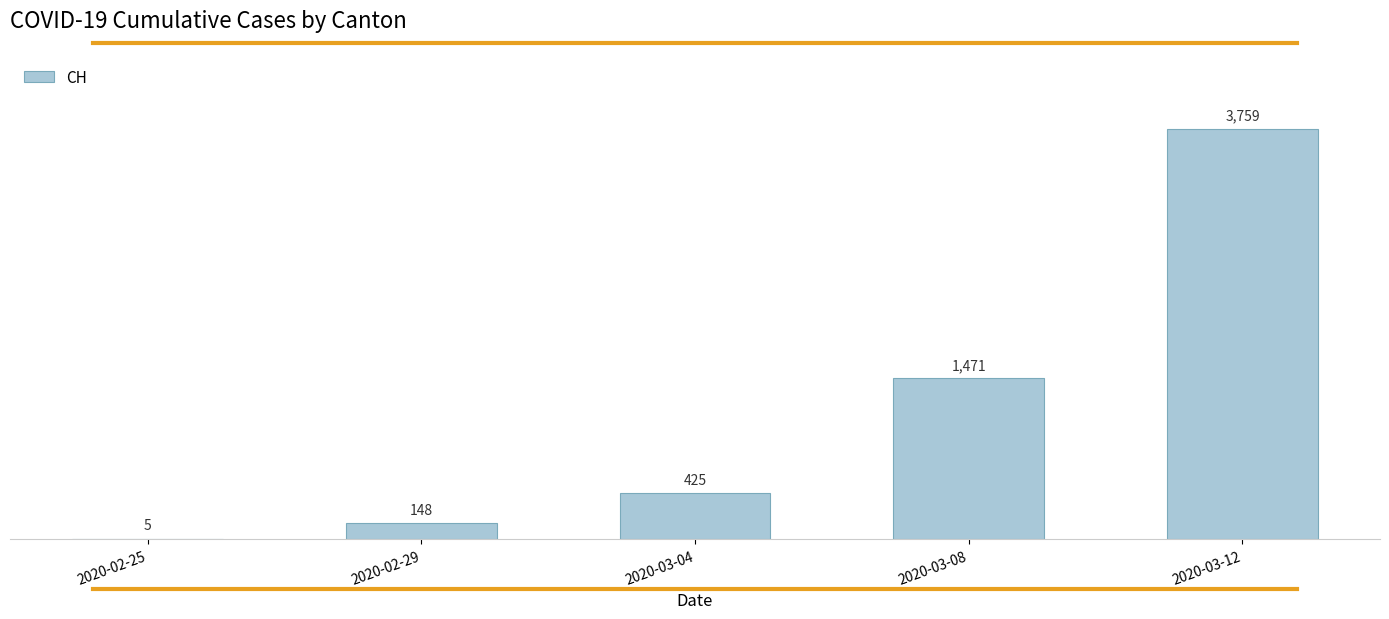

Which label corresponds to the largest value in the chart?

2020-03-12